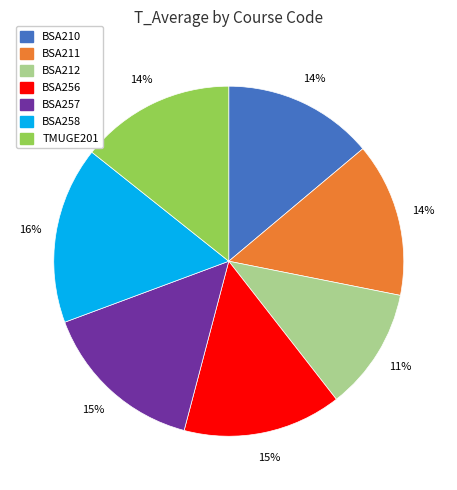

Does any single category account for the majority?

No